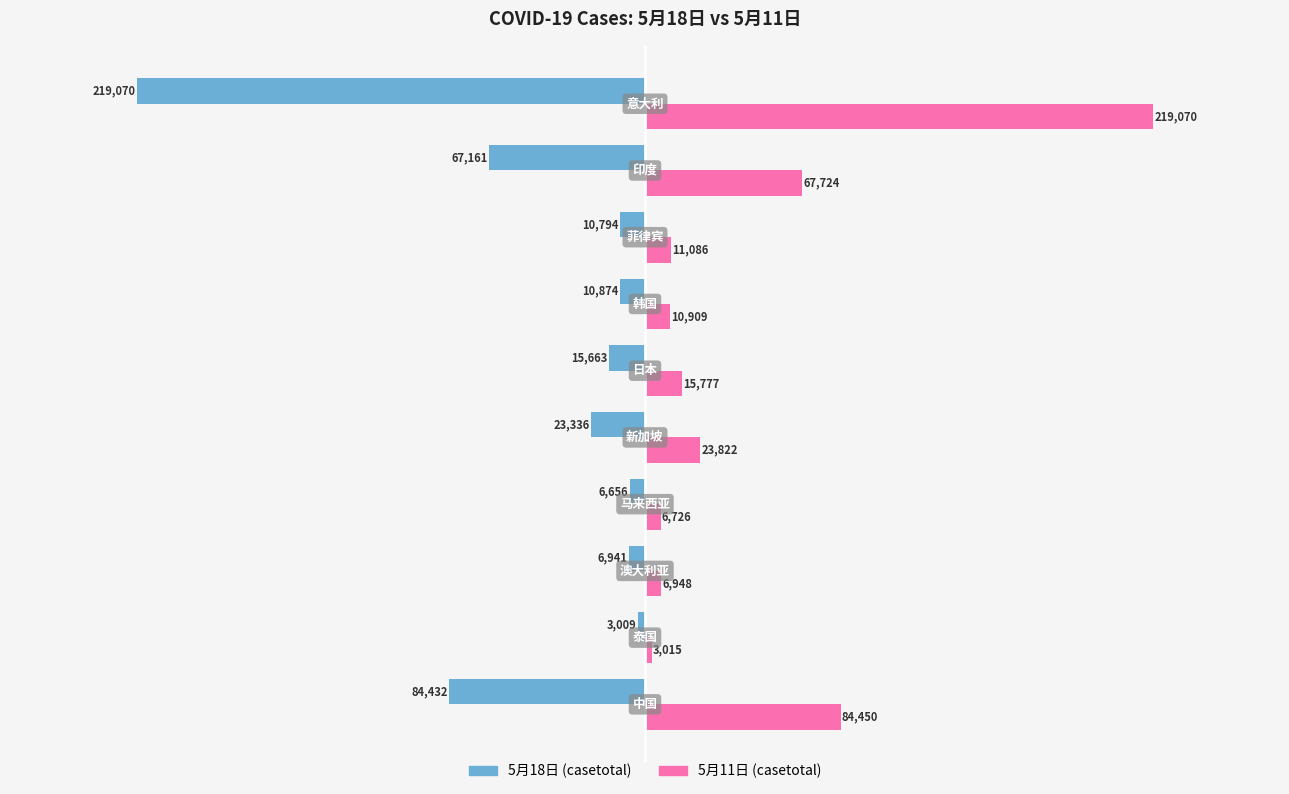

What is the difference between the second highest and minimum values in the 5月11日 (casetotal) series?

81435